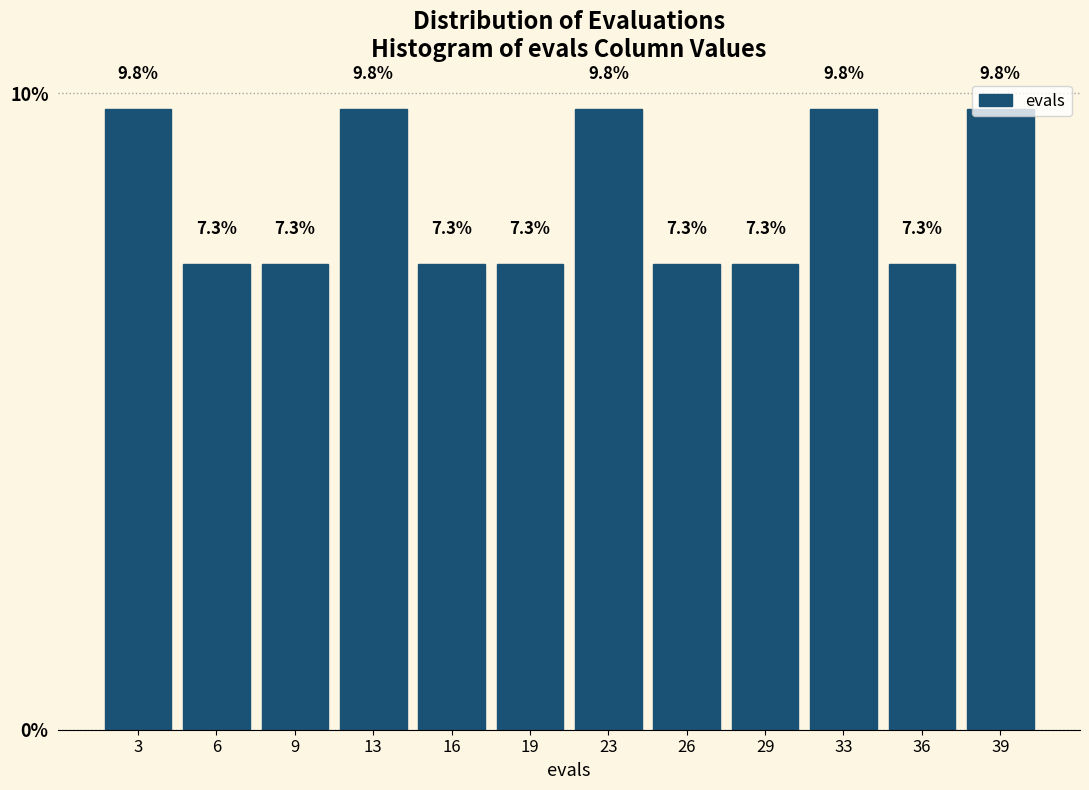

What is the height of the bar covering 17.5 to 21.0 on the x-axis? The bar edges are not printed on the chart, so give them approximately, as read against the axis.

7.3